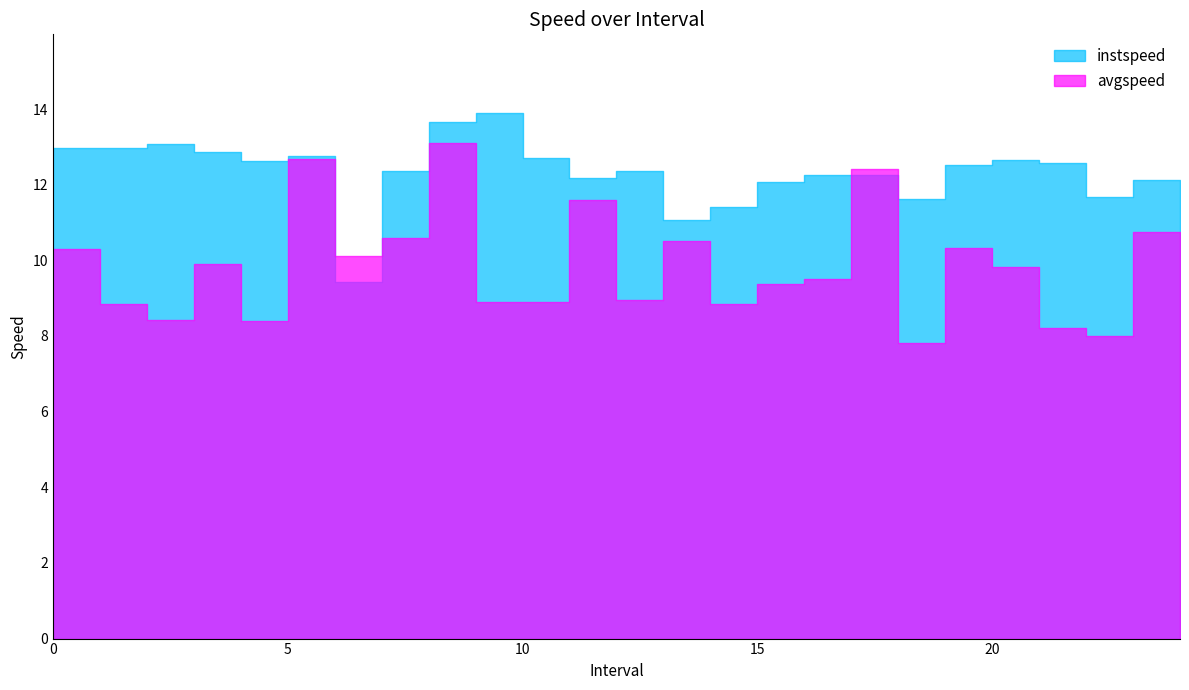

At how many categories does at least one series exceed 6?

25